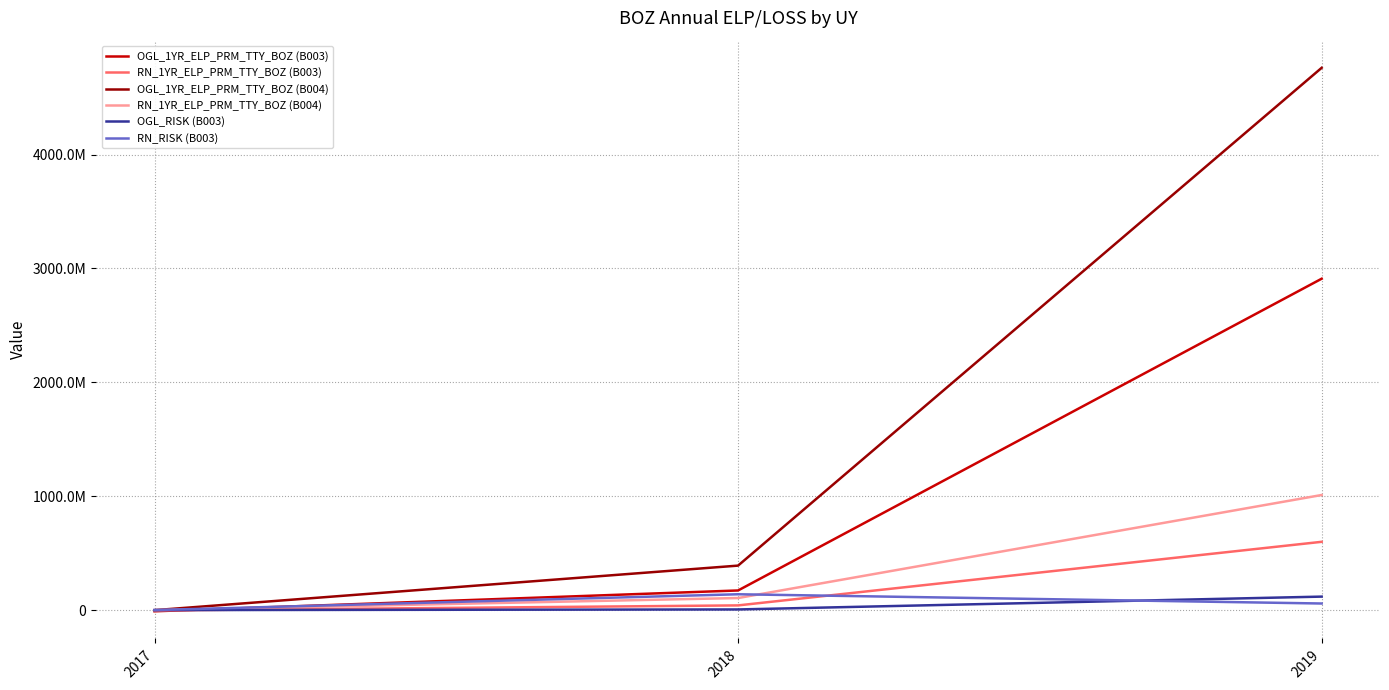

Does the chart display data point markers on the line(s)?

No